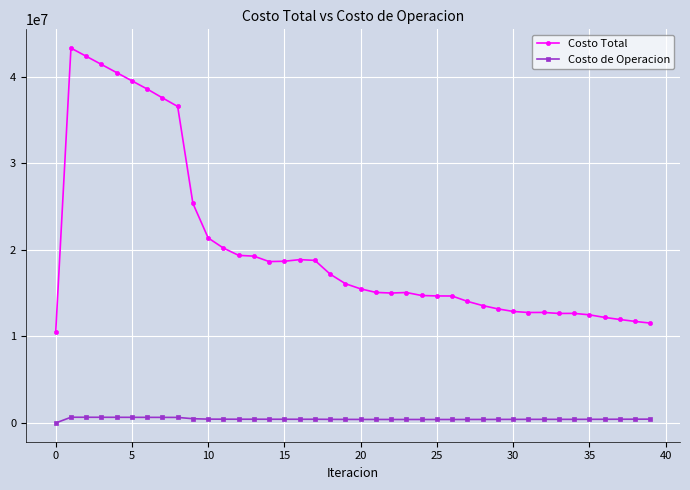

Which series has the largest total across all categories?

Costo Total